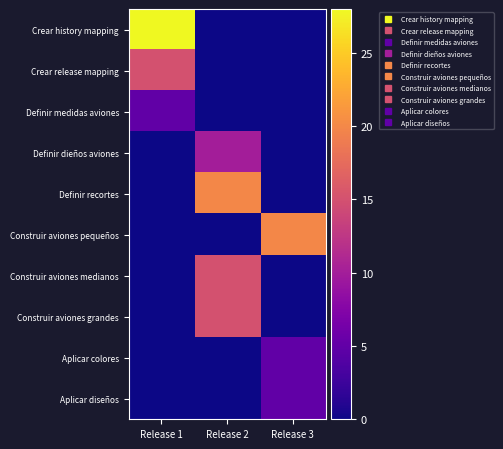

Reading left to right, what are all the values shown in this chart?

Crear history mapping: Release 1=28	Release 2=0	Release 3=0
Crear release mapping: Release 1=15	Release 2=0	Release 3=0
Definir medidas aviones: Release 1=5	Release 2=0	Release 3=0
Definir dieños aviones: Release 1=0	Release 2=10	Release 3=0
Definir recortes: Release 1=0	Release 2=20	Release 3=0
Construir aviones pequeños: Release 1=0	Release 2=0	Release 3=20
Construir aviones medianos: Release 1=0	Release 2=15	Release 3=0
Construir aviones grandes: Release 1=0	Release 2=15	Release 3=0
Aplicar colores: Release 1=0	Release 2=0	Release 3=5
Aplicar diseños: Release 1=0	Release 2=0	Release 3=5